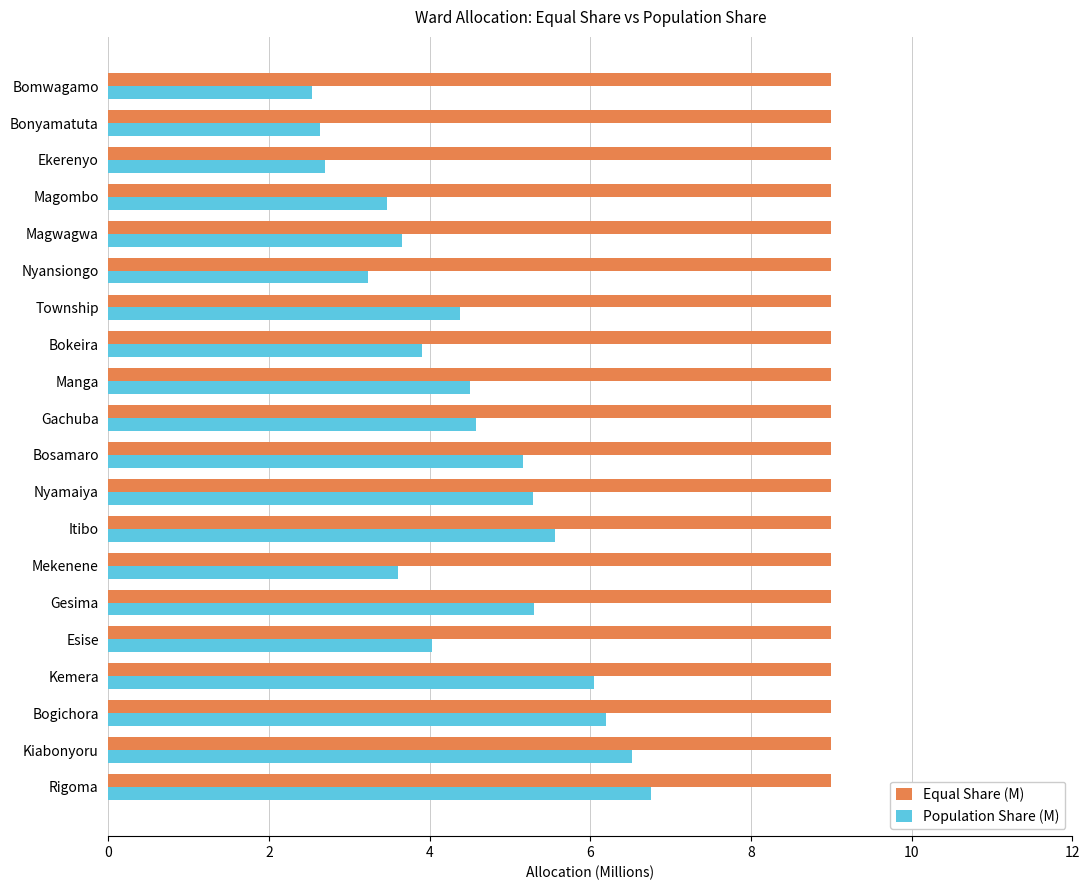

What is the difference between the Population Share (M) values at Esise and Itibo?

1.5